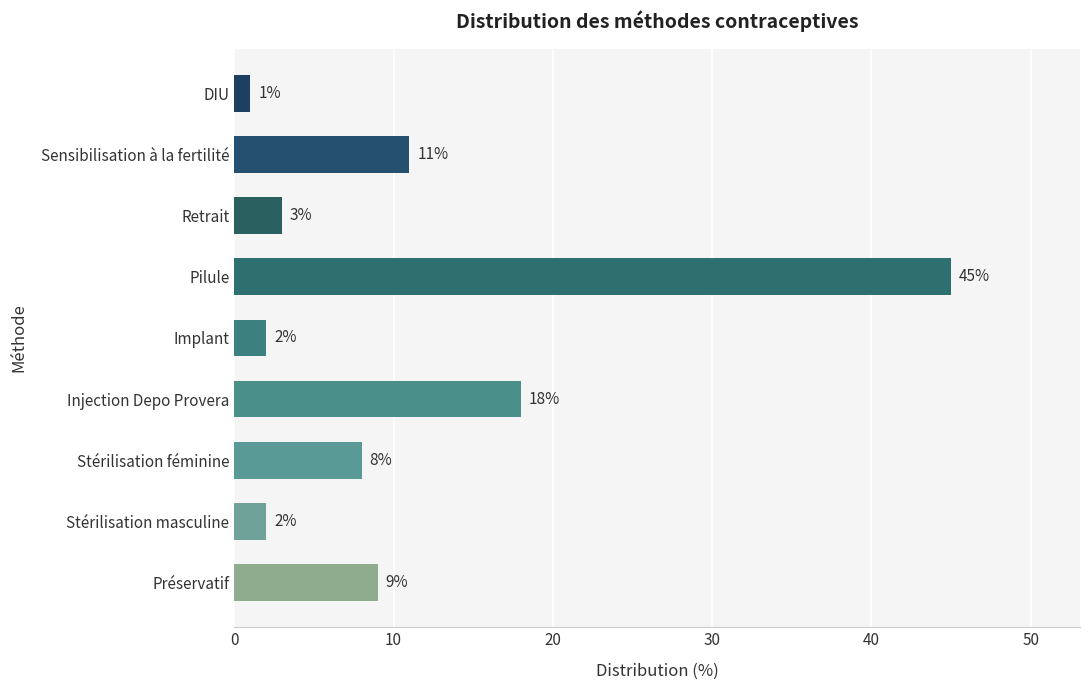

Are the bars horizontal?

Yes